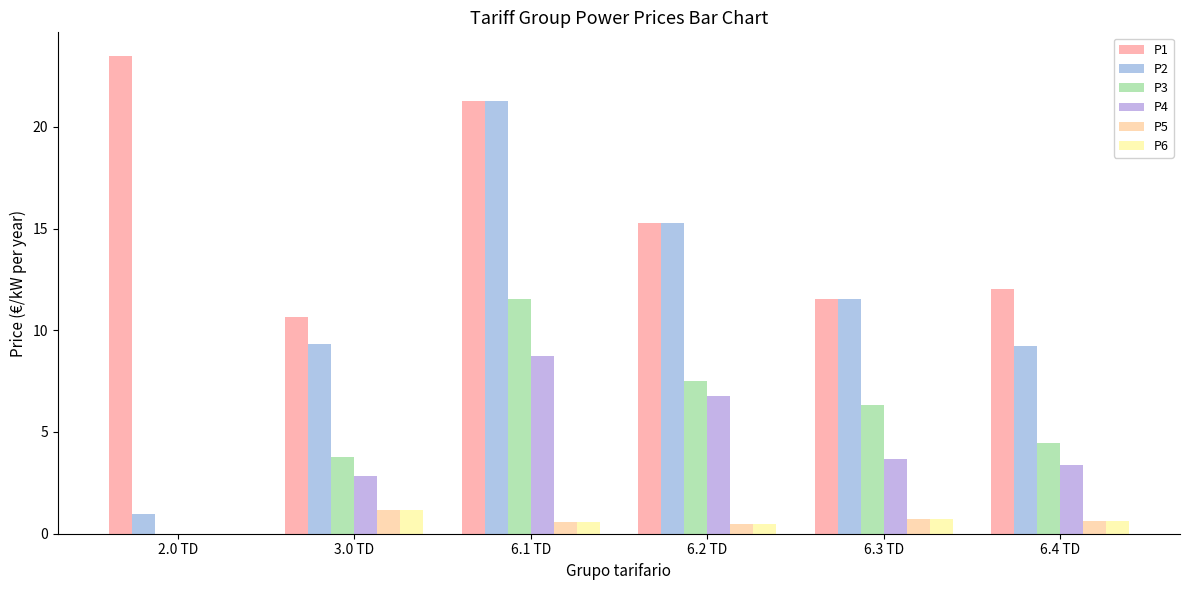

How many data points in P1 are above 15?

3